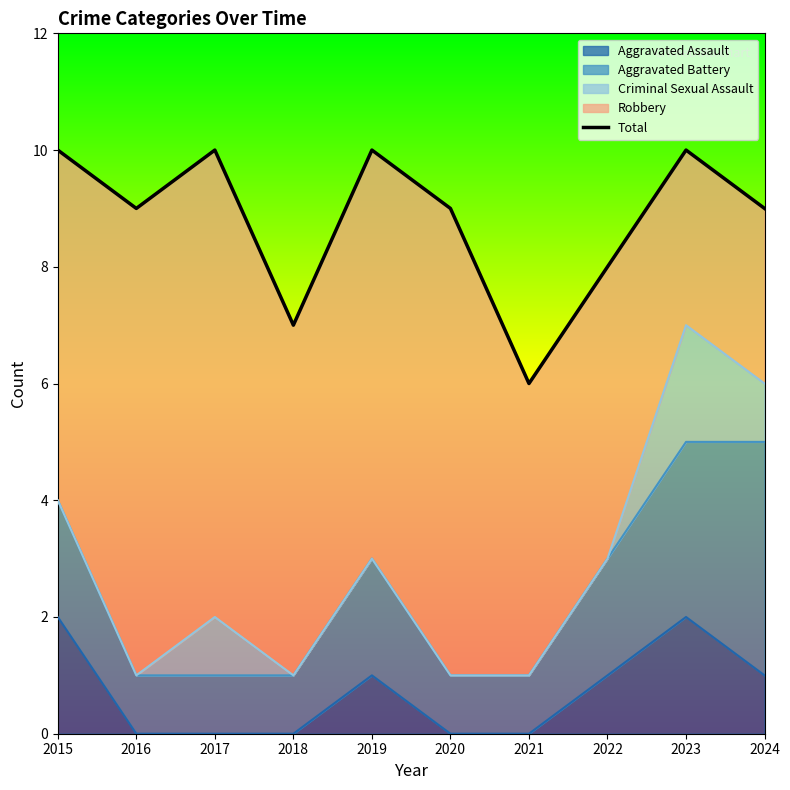

What is the maximum value shown in the chart?

10